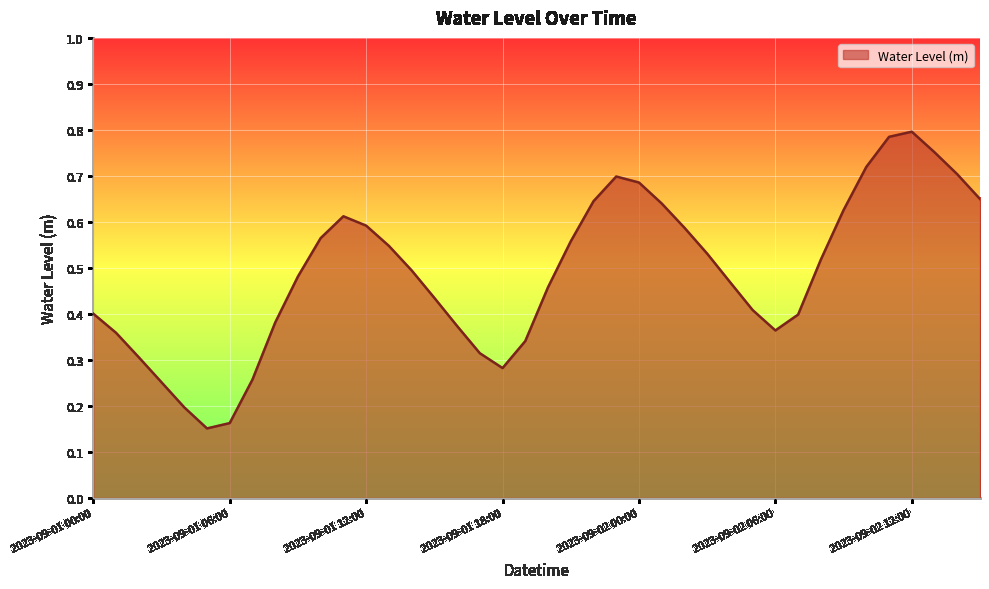

Reading right to left, list all the values displayed in this chart.

0.6	0.7	0.8	0.8	0.8	0.7	0.6	0.5	0.4	0.4	0.4	0.5	0.5	0.6	0.6	0.7	0.7	0.6	0.6	0.5	0.3	0.3	0.3	0.4	0.4	0.5	0.5	0.6	0.6	0.6	0.5	0.4	0.3	0.2	0.2	0.2	0.3	0.3	0.4	0.4